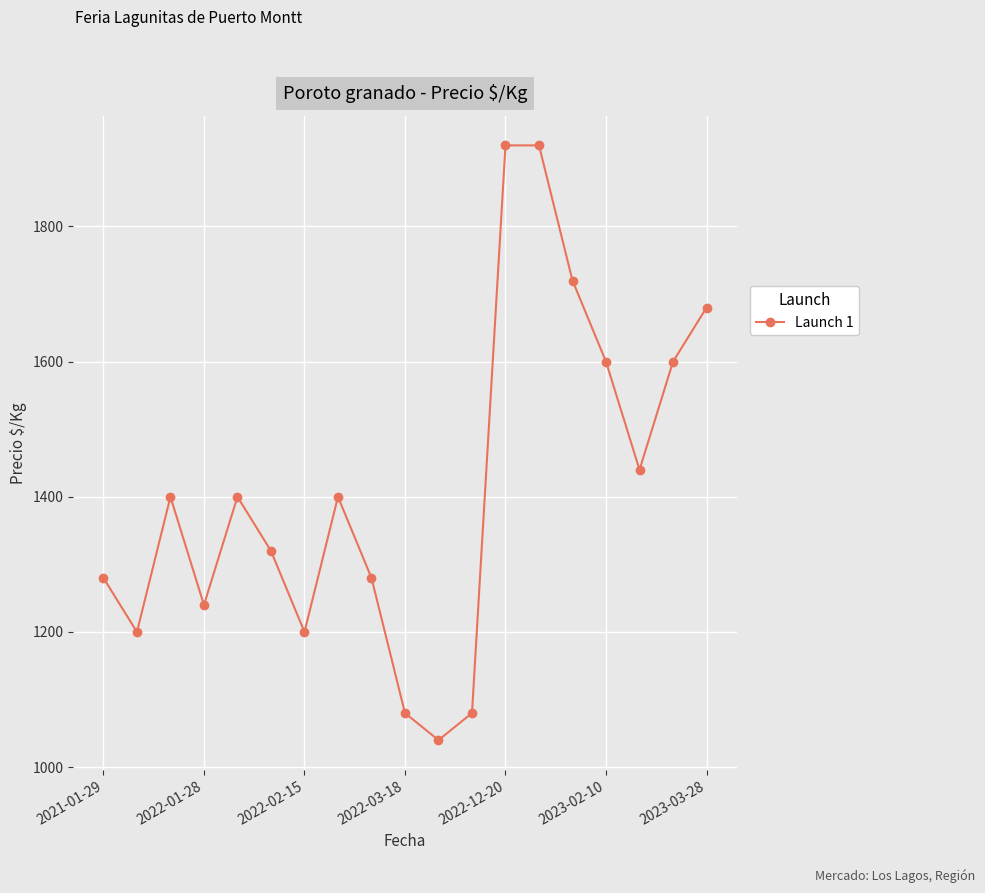

What is the average value?

1411